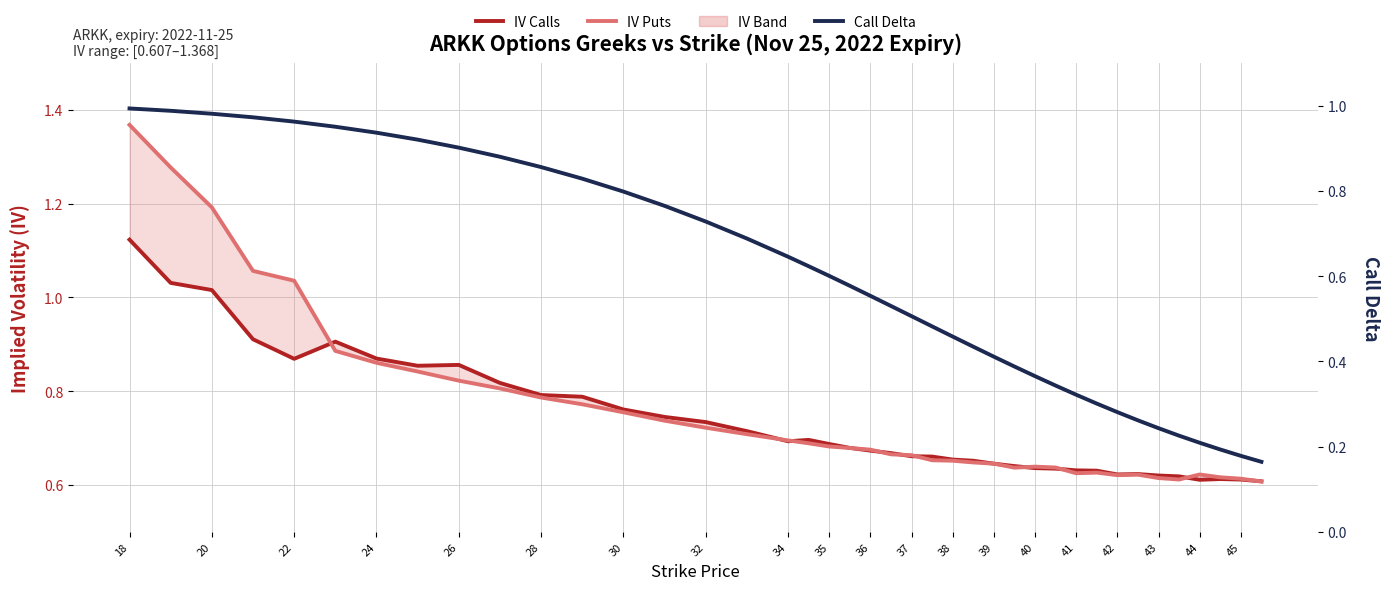

What is the smallest value displayed?

0.2